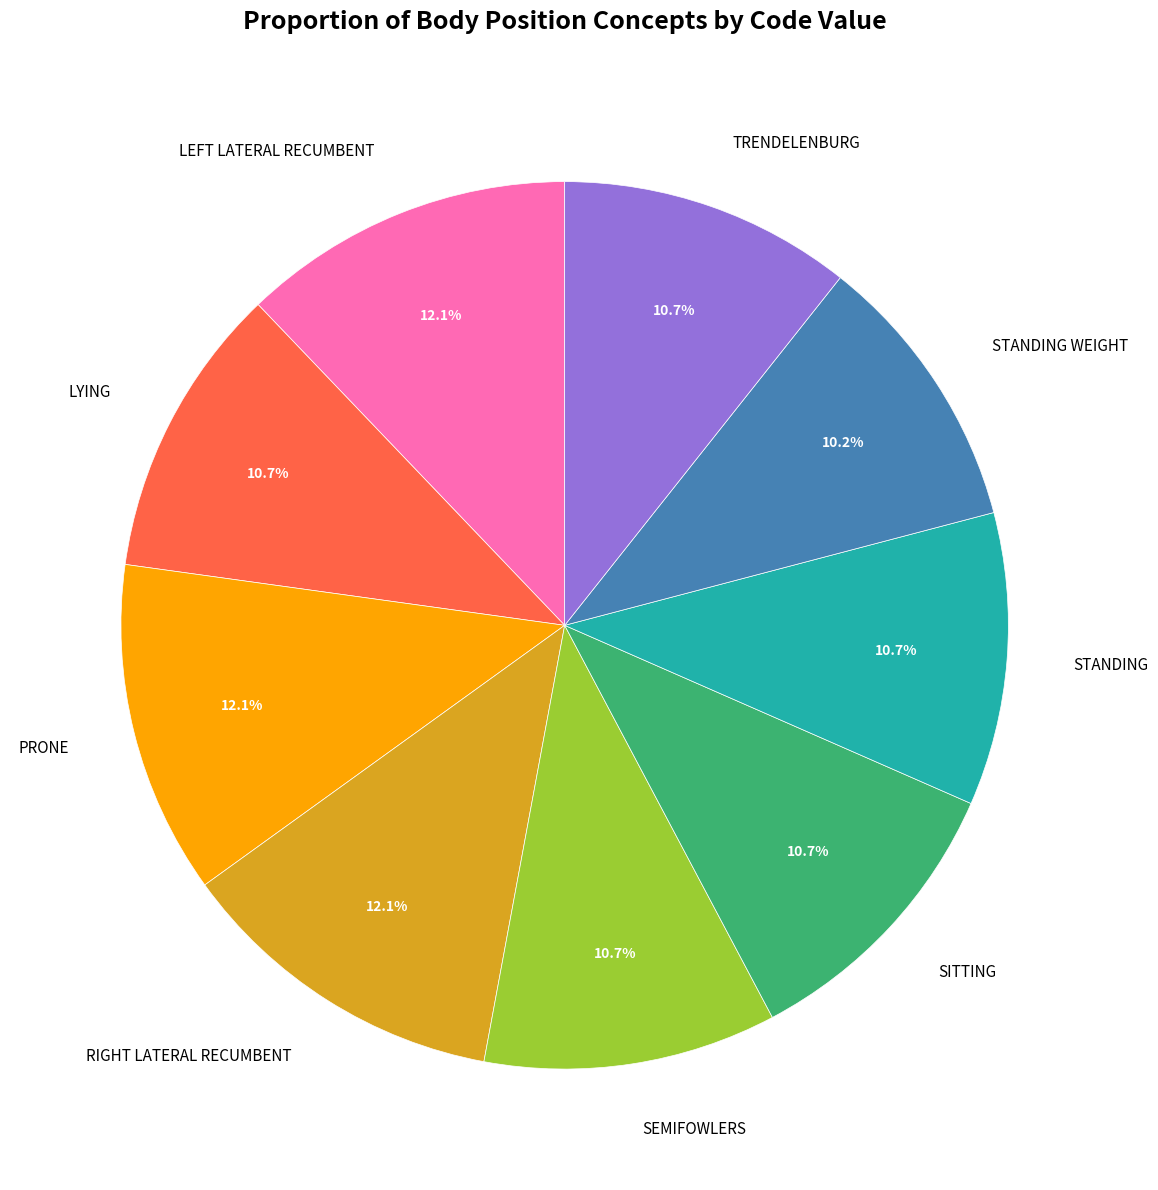

How many segments does this pie chart have?

9